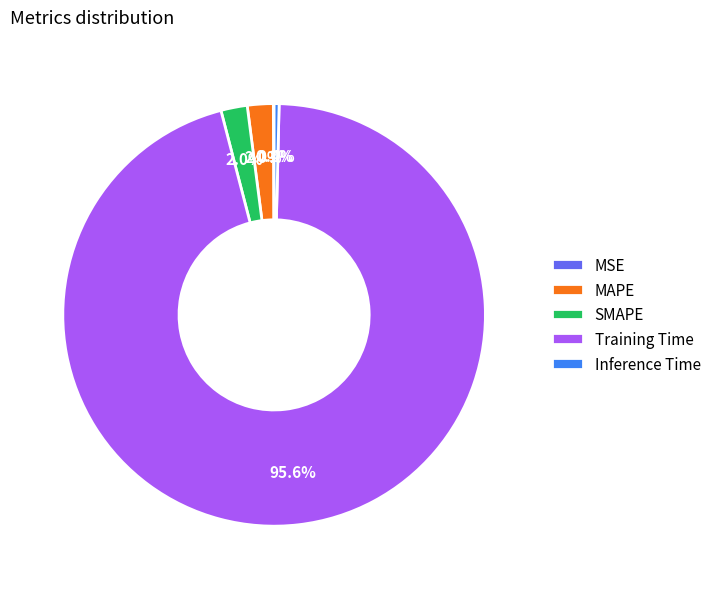

Which slice is the largest?

Training Time